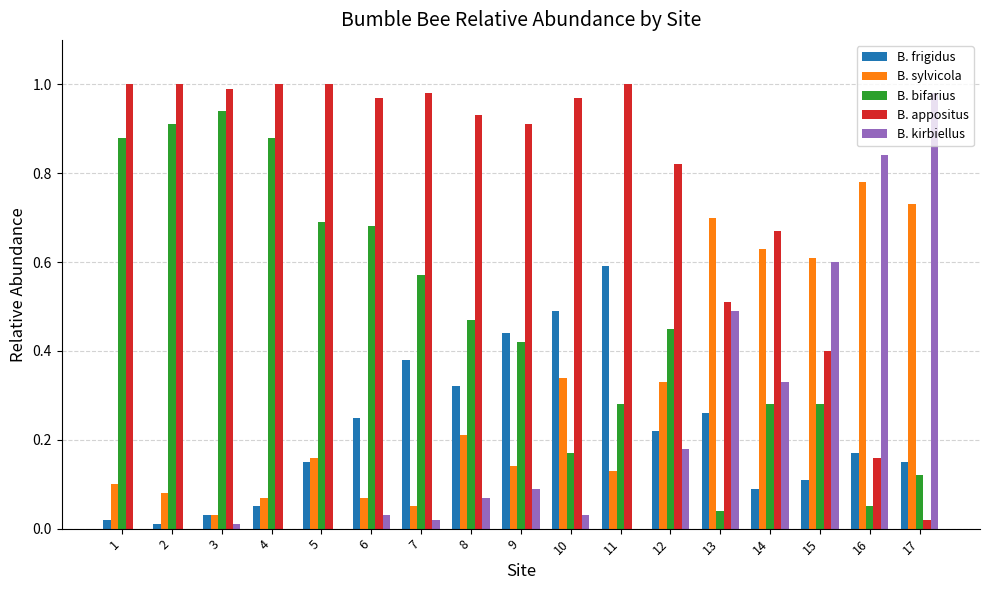

Which series changed the most between 1 and 8?

B. bifarius